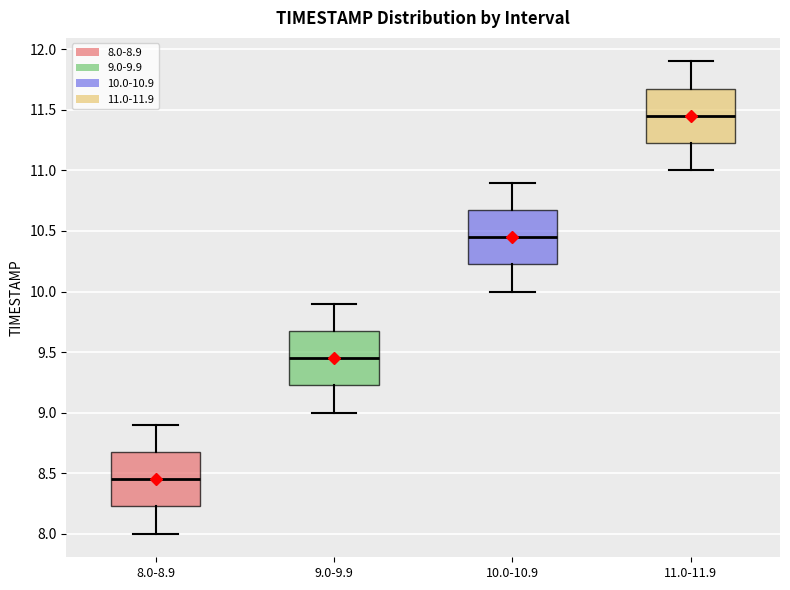

Reading left to right, read every box against the y-axis: the position of its median line, the range the box covers, and the ends of its whiskers. The values are not printed on the chart, so give them approximately, as read against the axis.

8.0-8.9: median 8.45, box 8.25 to 8.70, whiskers 8.00 to 8.90
9.0-9.9: median 9.45, box 9.25 to 9.70, whiskers 9.00 to 9.90
10.0-10.9: median 10.45, box 10.25 to 10.70, whiskers 10.00 to 10.90
11.0-11.9: median 11.45, box 11.25 to 11.70, whiskers 11.00 to 11.90